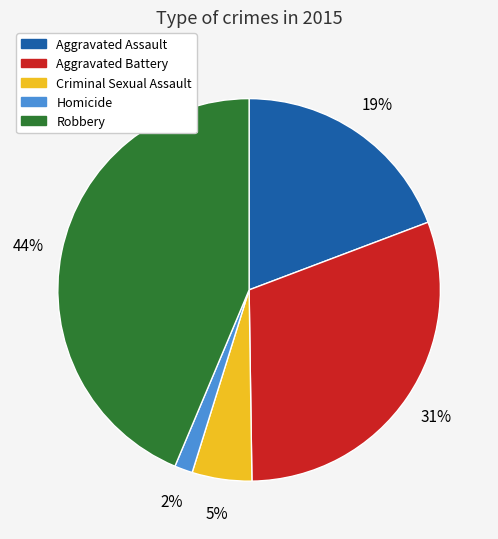

Approximately how many times larger is the value at Aggravated Battery compared to Aggravated Assault?

1.6